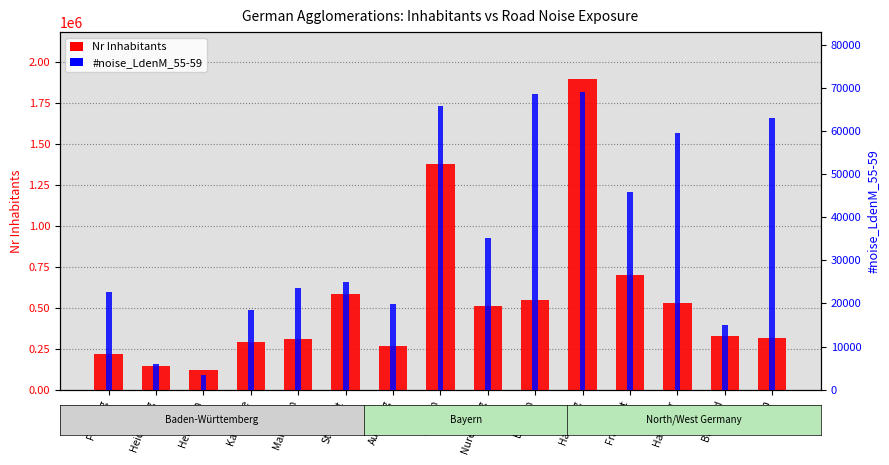

What is the value of the #noise_LdenM_55-59 bar at the 7th from the left?

19900